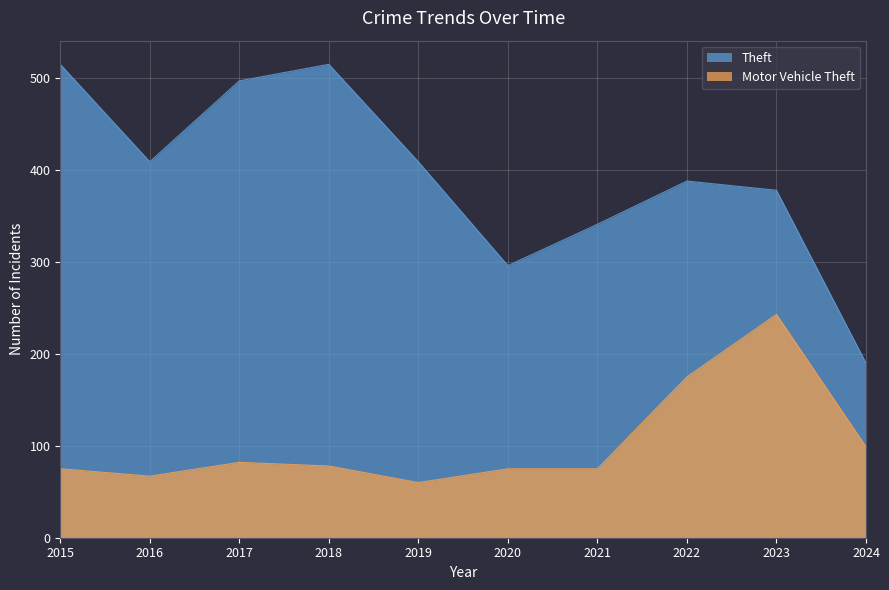

Where does the Theft series first go above 409?

2015